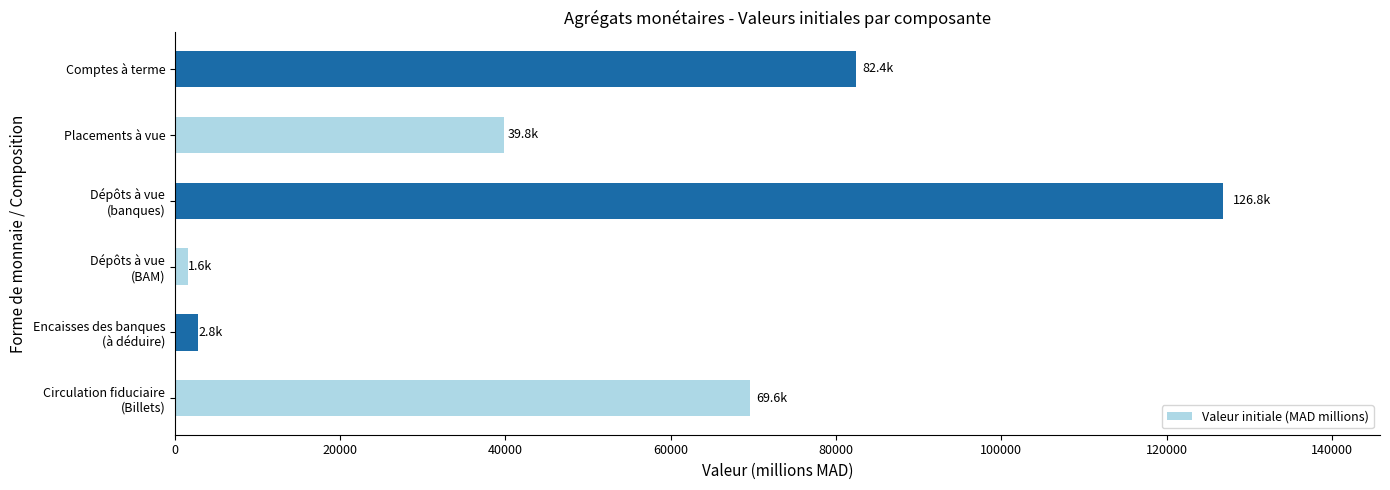

What is the greatest value displayed?

126809.7